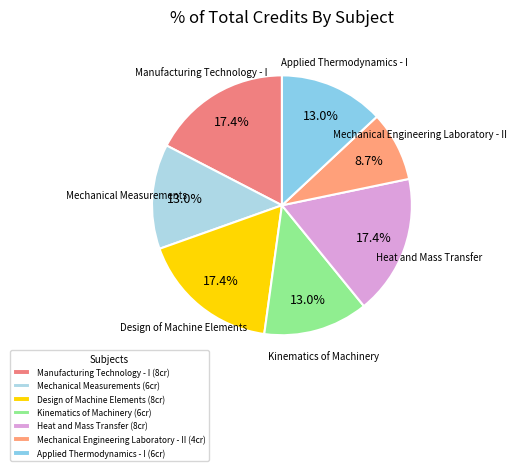

How many slices are in this pie chart?

7